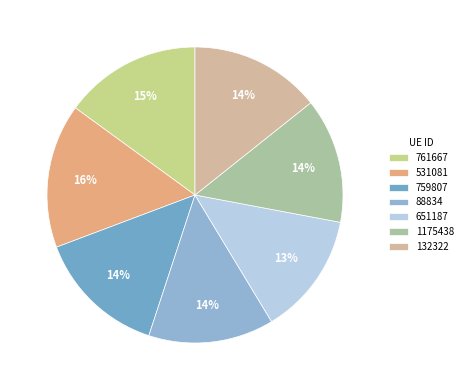

Which category has the biggest portion of the pie?

531081